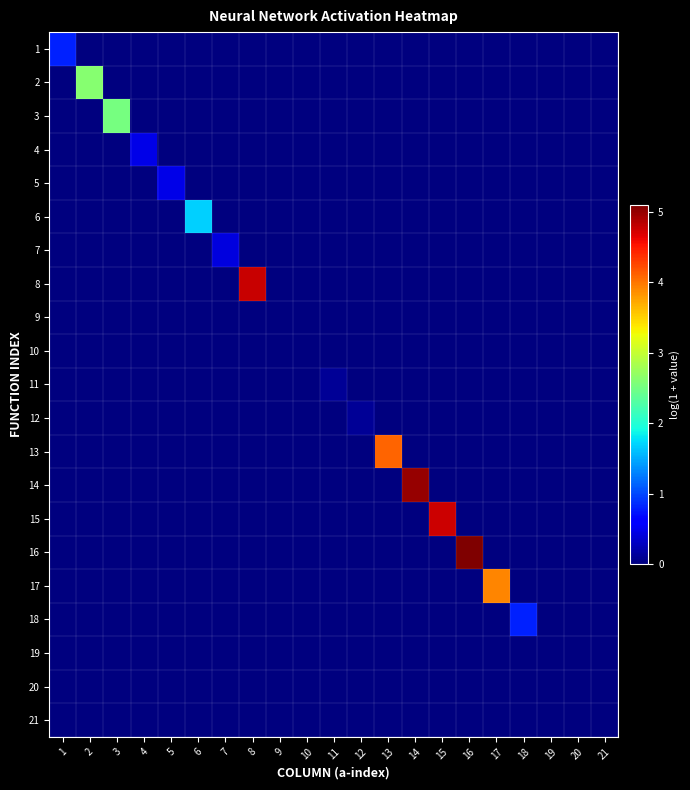

At how many categories does at least one series exceed 2?

8